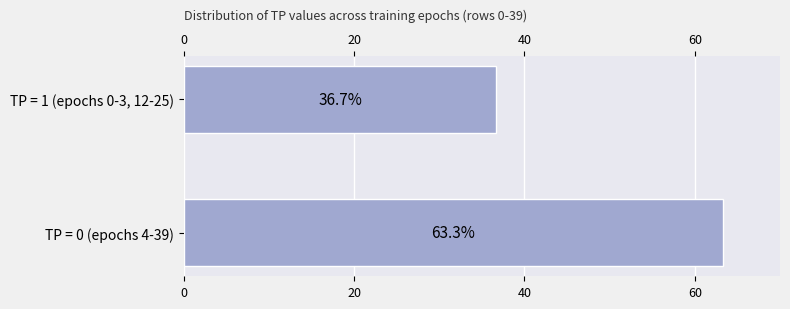

Rank the categories by value from lowest to highest.

TP = 1 (epochs 0-3, 12-25), TP = 0 (epochs 4-39)